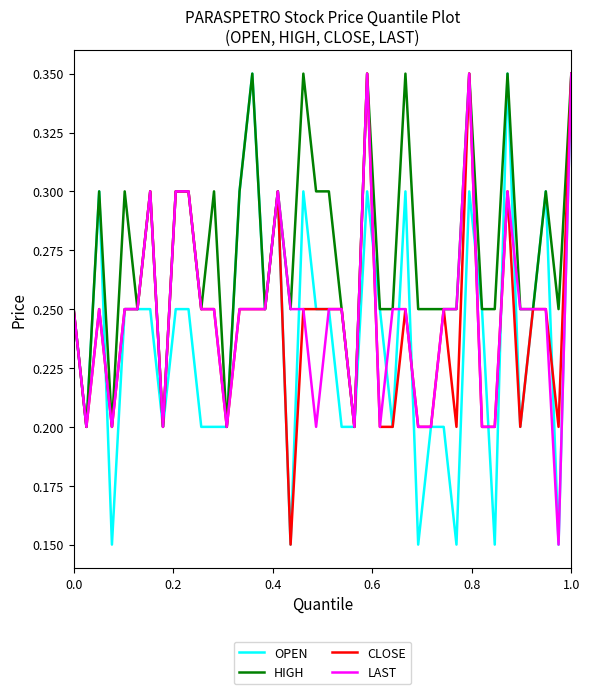

At how many categories does at least one series exceed 0?

40